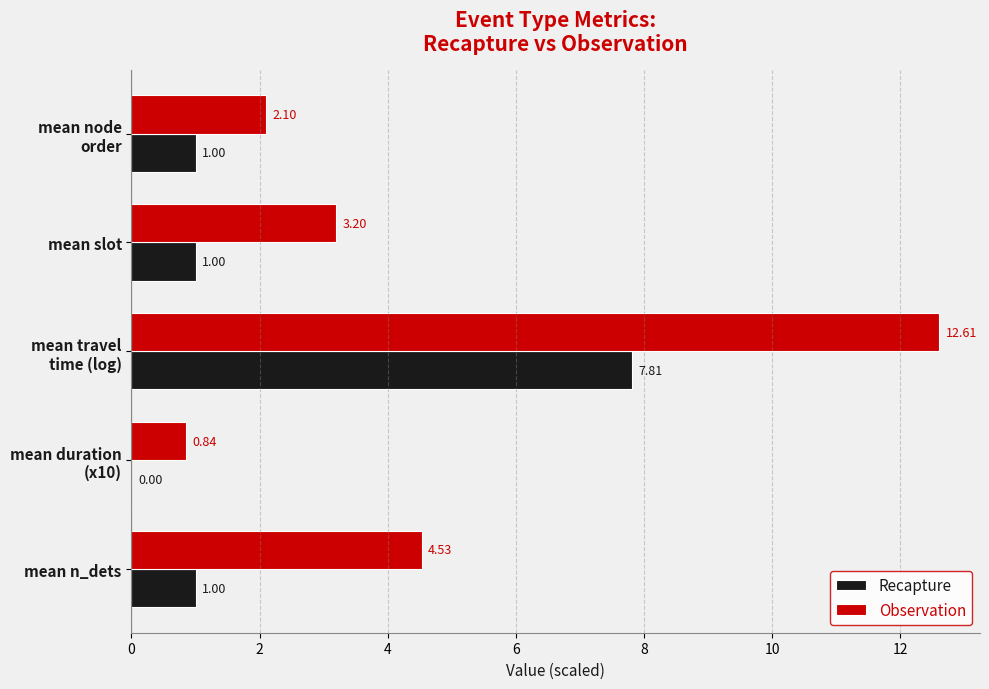

Which series has the largest total across all categories?

Observation